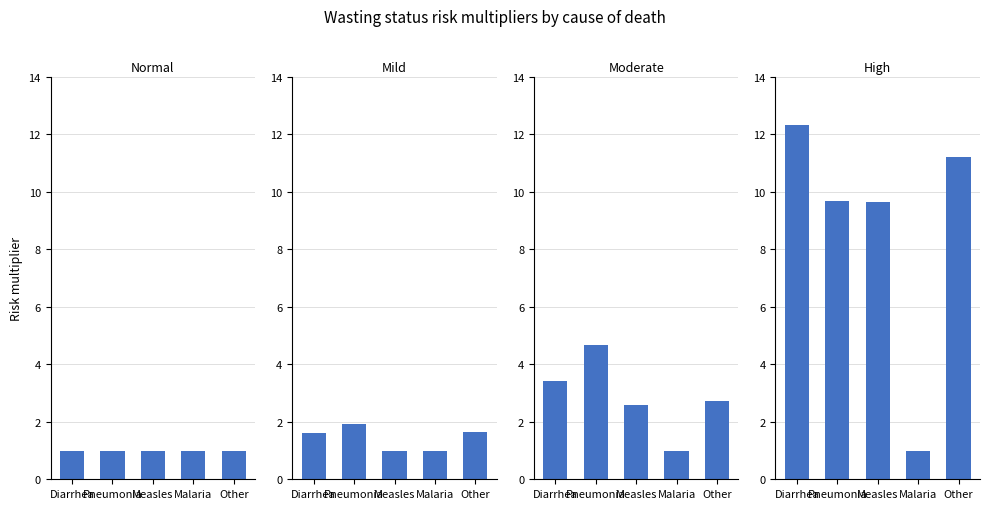

At which label does mild reach its peak?

Pneumonia